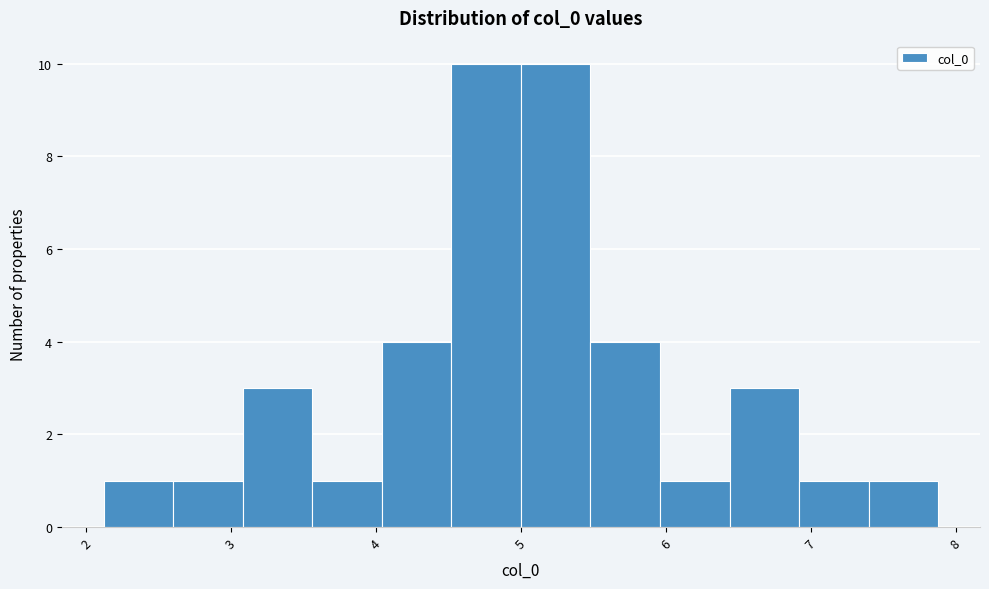

Reading left to right, list every bar in this chart as the range it spans on the x-axis followed by its height. Neither the bar edges nor the heights are printed on the chart, so give them approximately, as read against the axes.

2.1 to 2.6: 1
2.6 to 3.1: 1
3.1 to 3.6: 3
3.6 to 4.0: 1
4.0 to 4.5: 4
4.5 to 5.0: 10
5.0 to 5.5: 10
5.5 to 6.0: 4
6.0 to 6.4: 1
6.4 to 6.9: 3
6.9 to 7.4: 1
7.4 to 7.9: 1